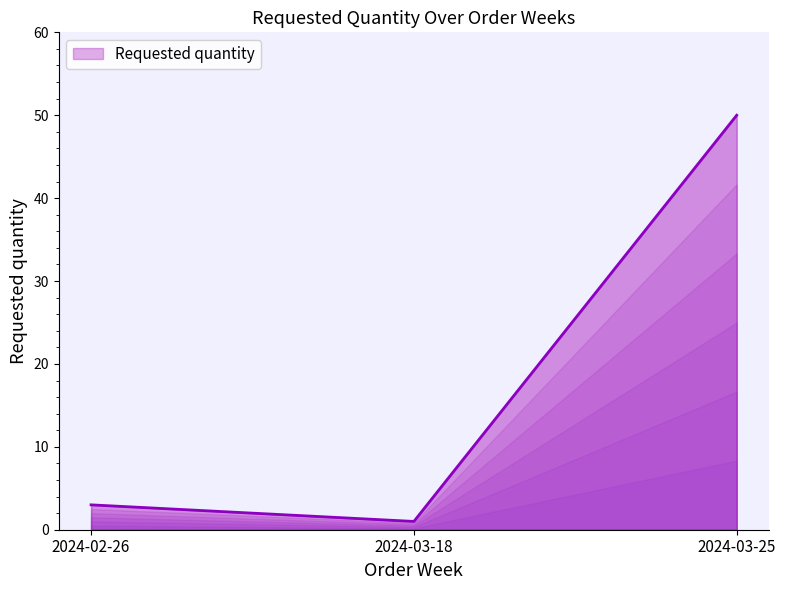

What is the sum of the values at 2024-03-25 and 2024-02-26?

53